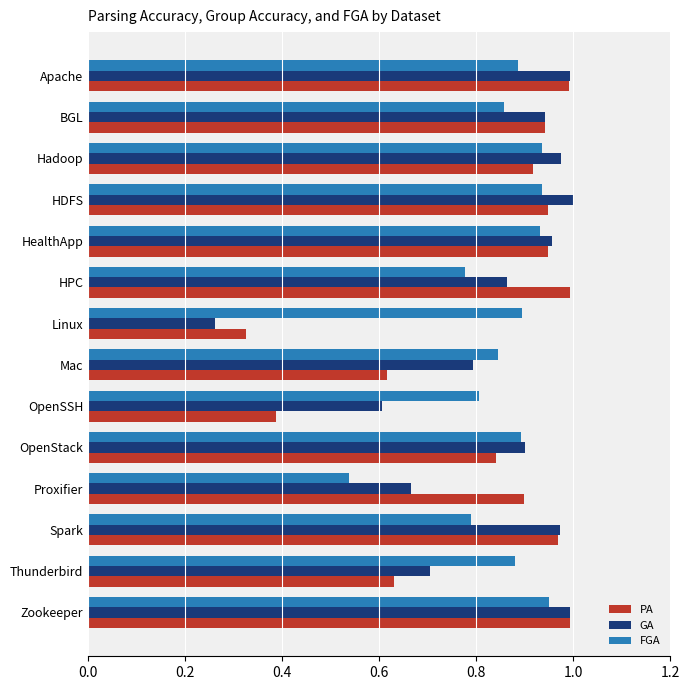

Which series has the widest spread of values?

GA